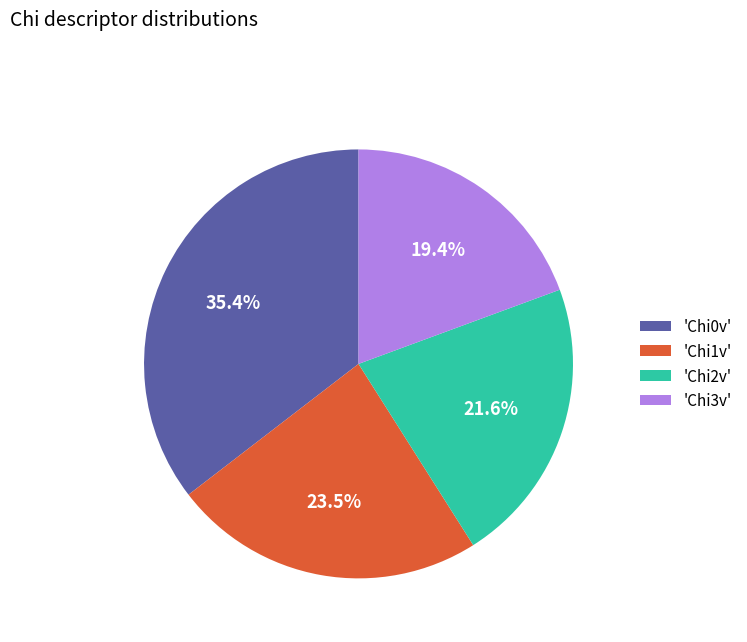

What is the largest slice in the pie chart?

'Chi0v'